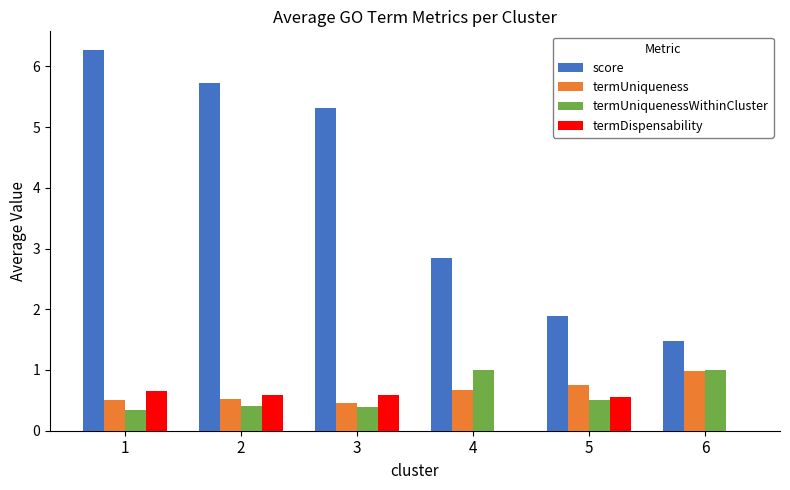

At which category does the chart reach its peak across all series?

1